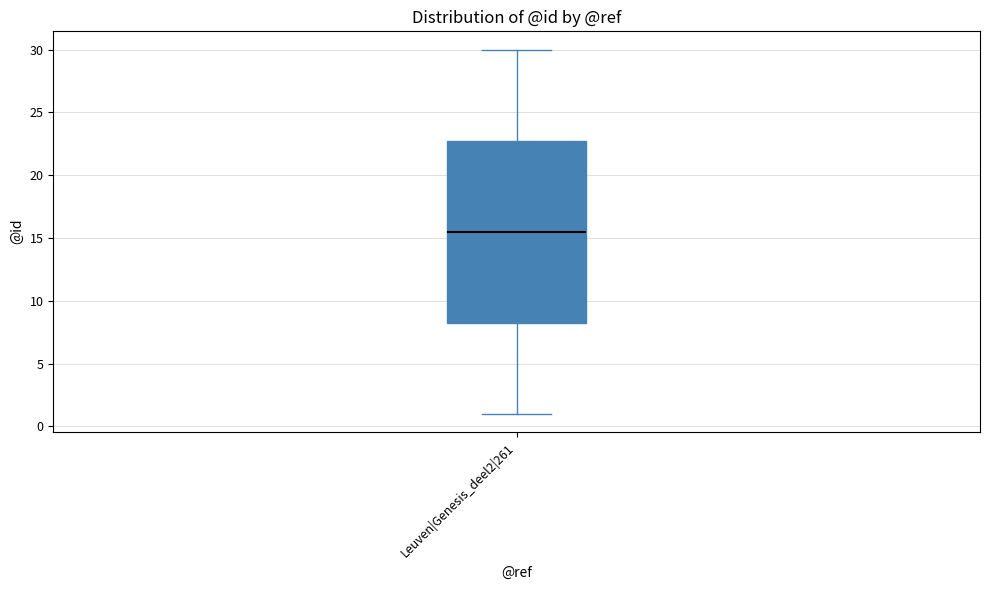

Where does the median line of the box for Leuven|Genesis_deel2|261 sit on the y-axis? The values are not printed on the chart, so give them approximately, as read against the axis.

15.5